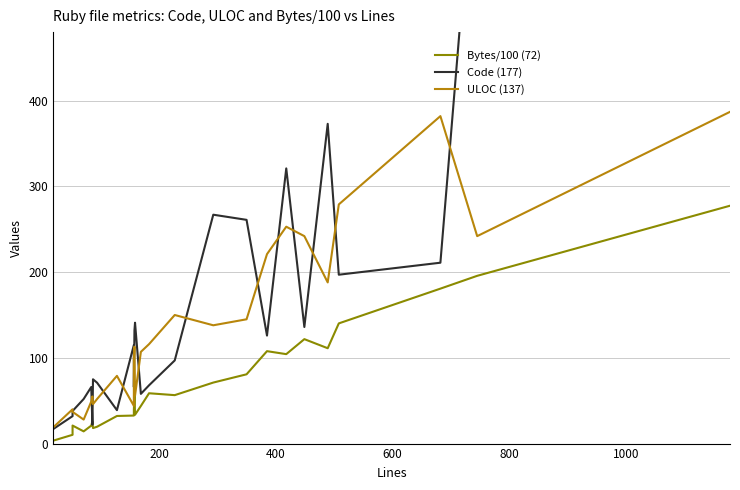

The value of Bytes/100 (72) at 20 is 178.3. True or false?

False